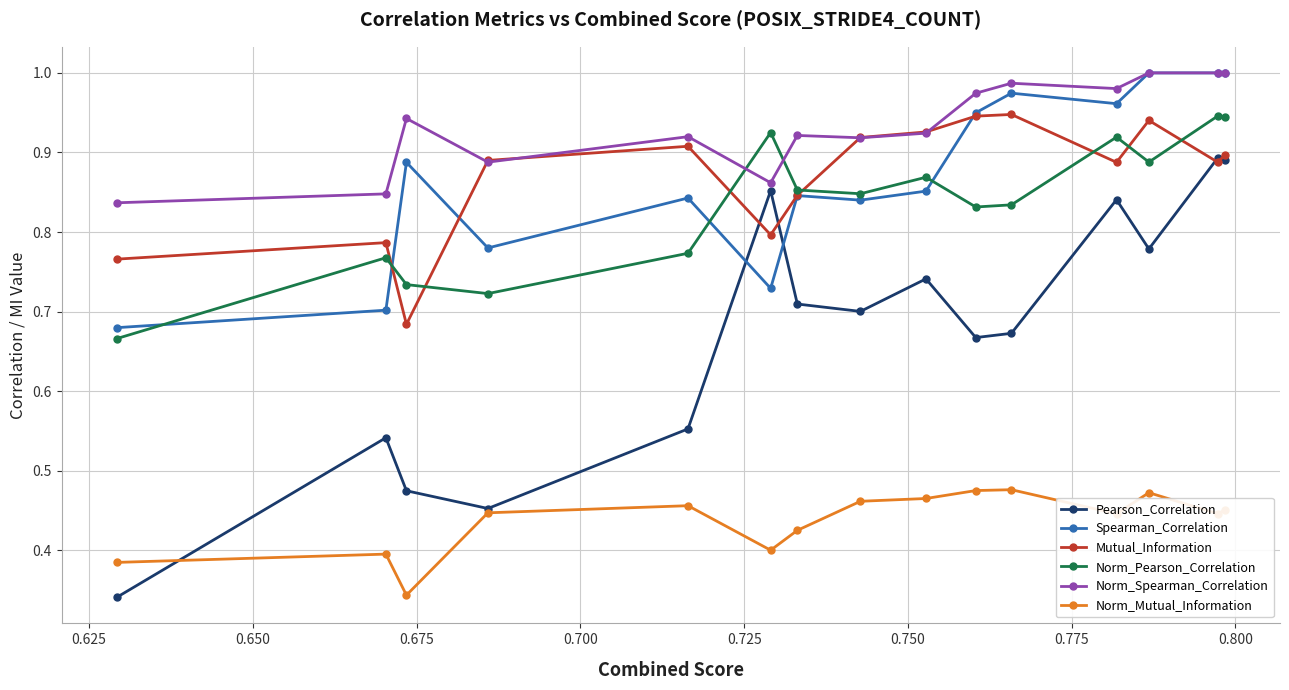

At how many categories does at least one series exceed 0?

15